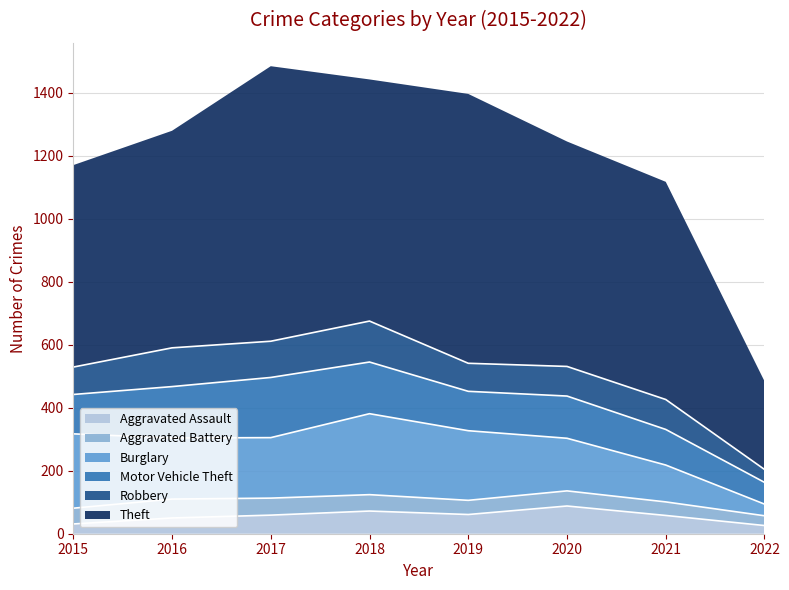

At which label is Aggravated Battery closest to 45?

2019